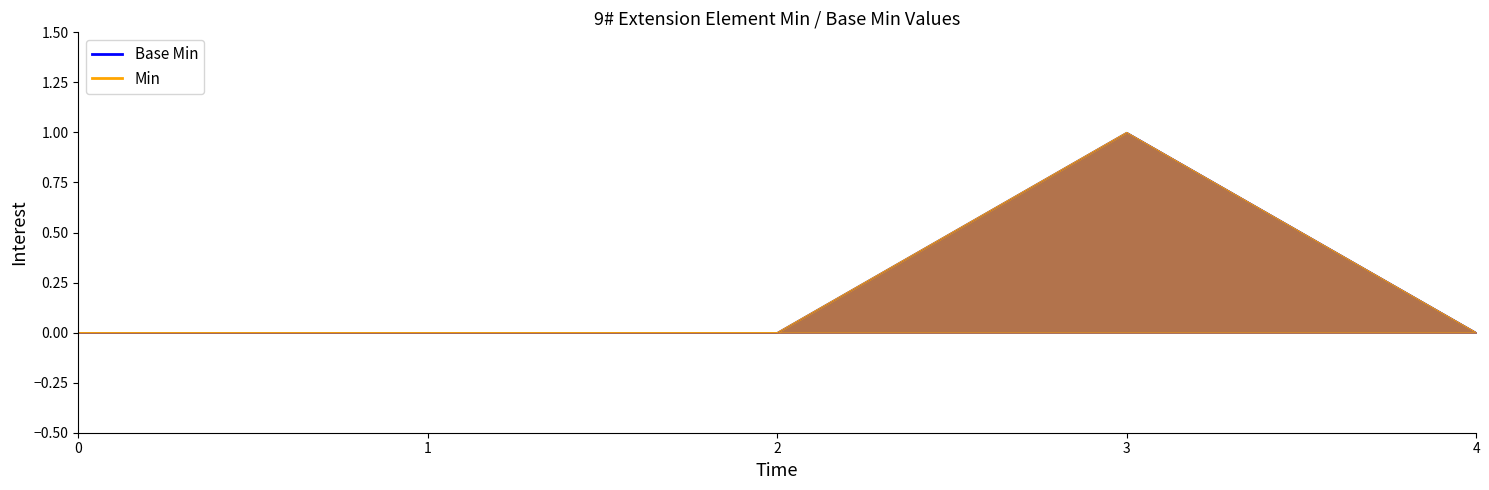

True or false: Base Min has a value of -1 at 0.

False